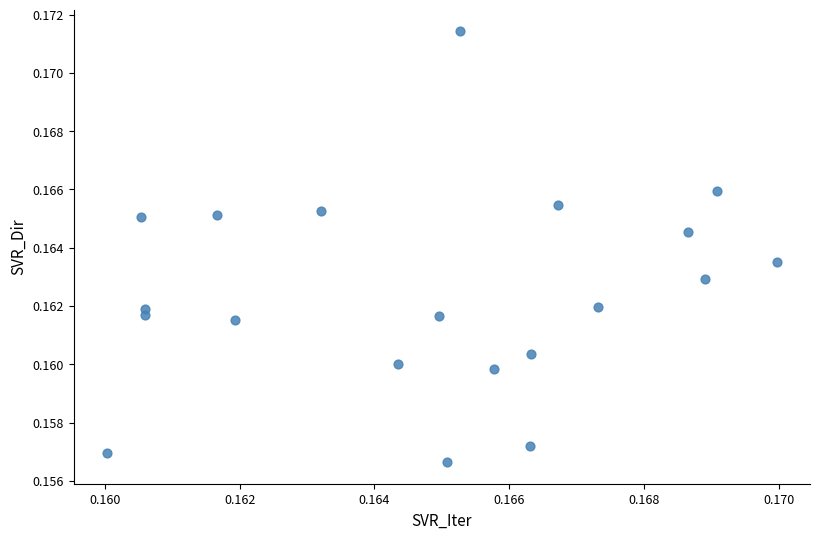

How many points are shown in the scatter plot?

20